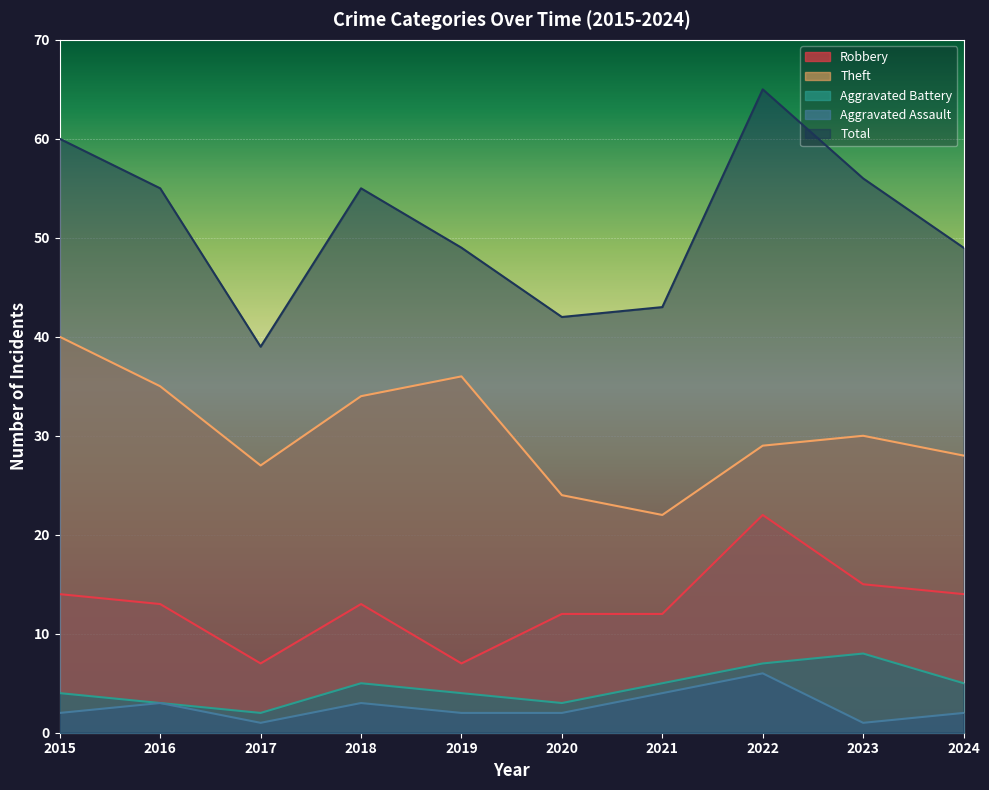

How many values in the Total series exceed 55?

3